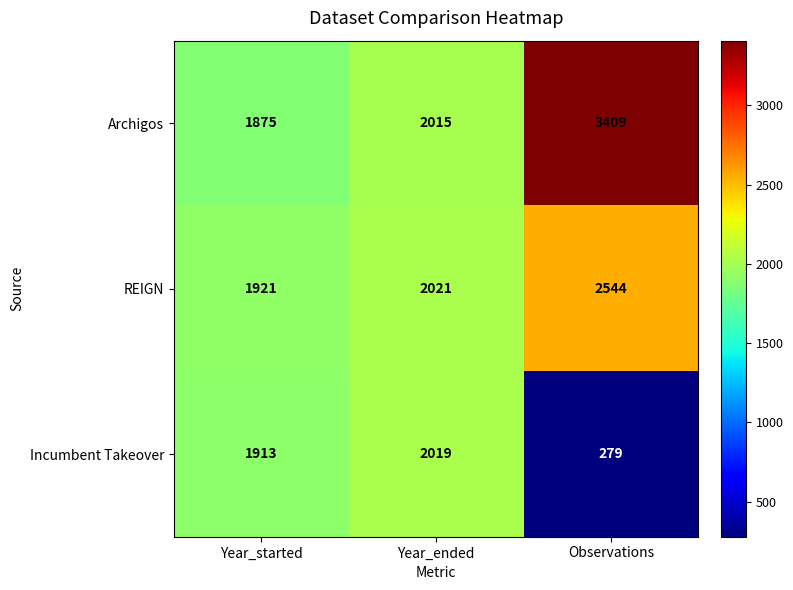

Rank the series at Year_started from lowest to highest value.

Archigos, Incumbent Takeover, REIGN